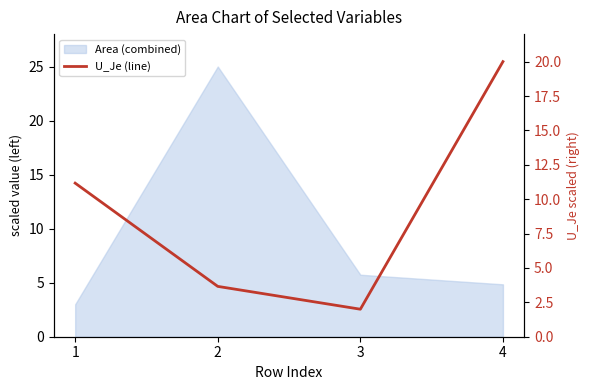

What is the greatest value displayed?

20.0